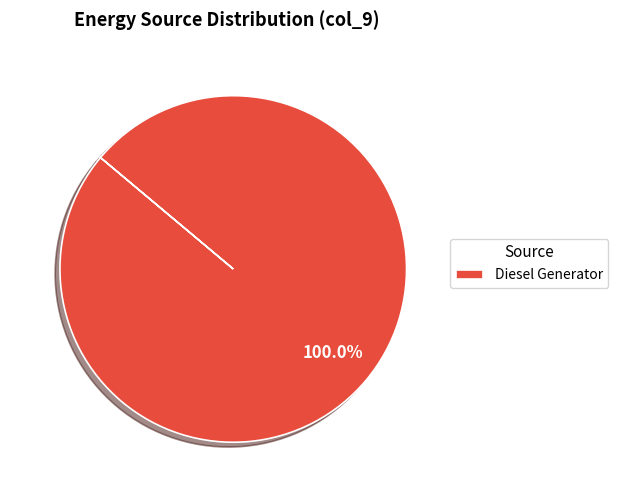

Count the number of slices in the pie.

1